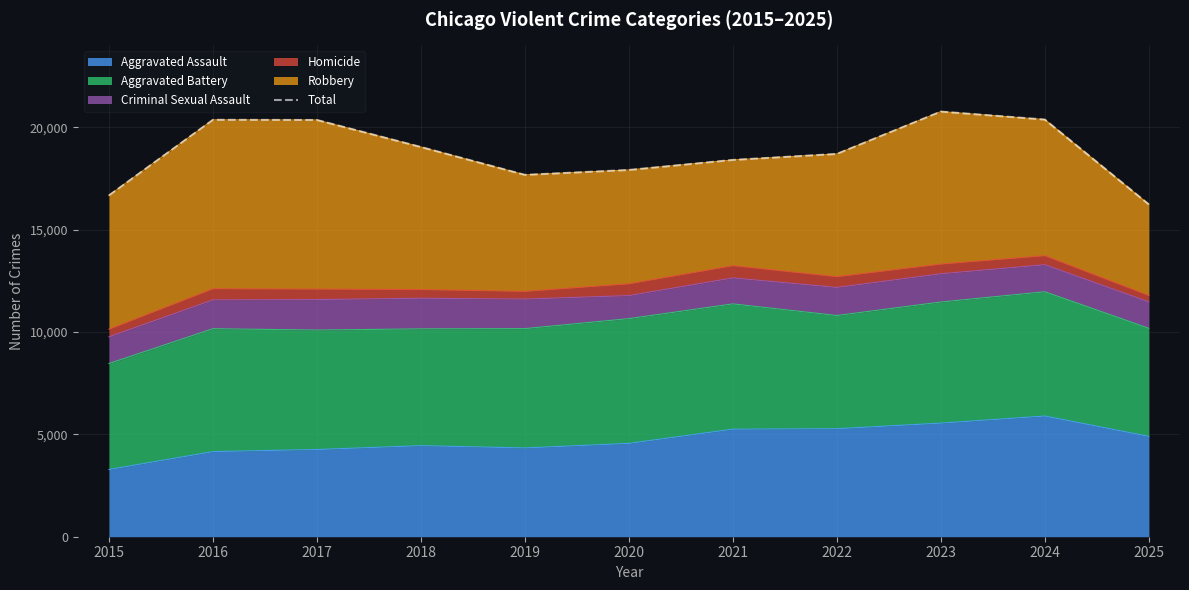

How many values are below 18698?

5